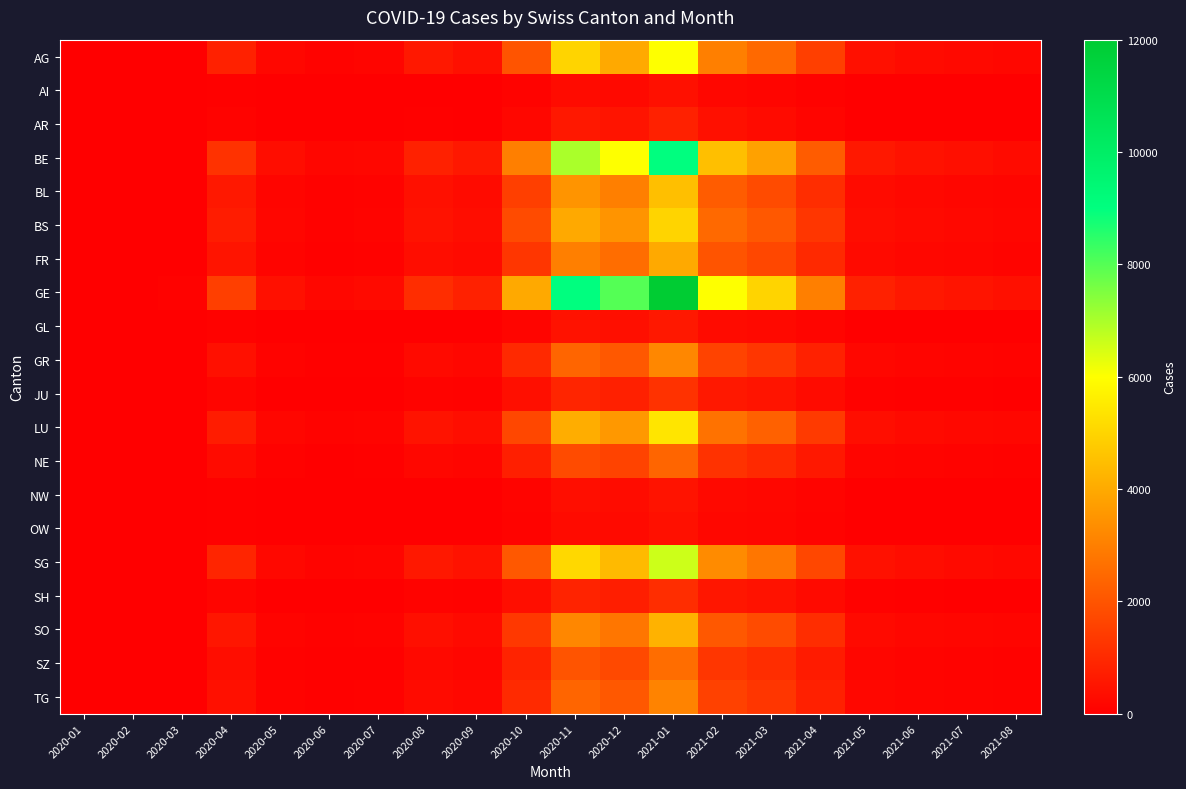

Between 2020-08 and 2020-09, which is larger?

2020-08